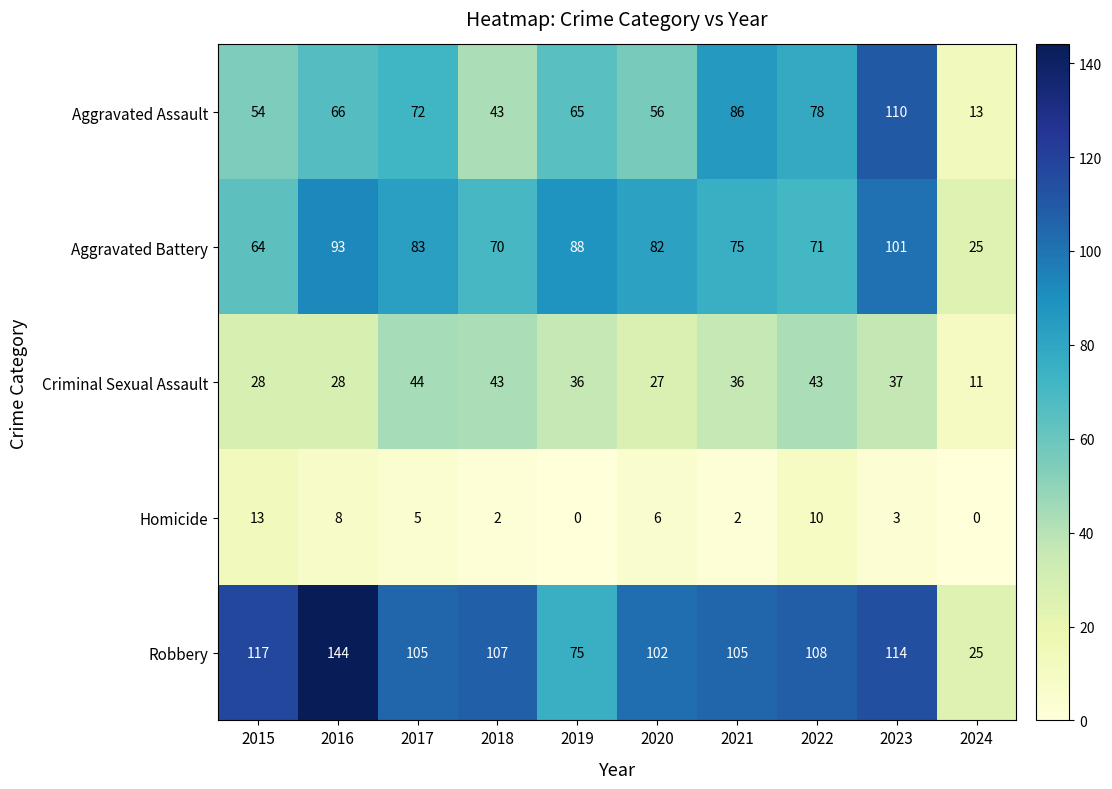

What is the spread (max minus min) of values at 2015?

104